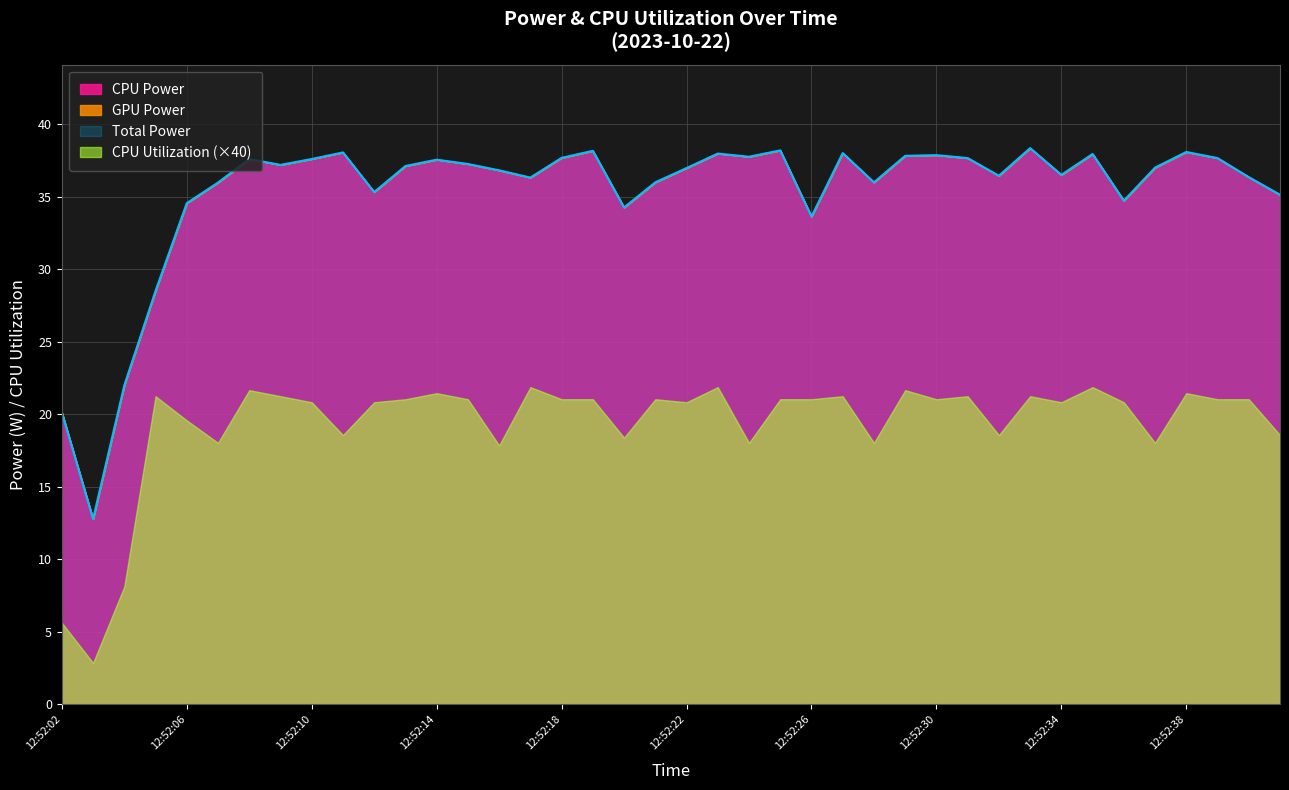

What value does the CPU Utilization series have at 12:52:39?

0.5